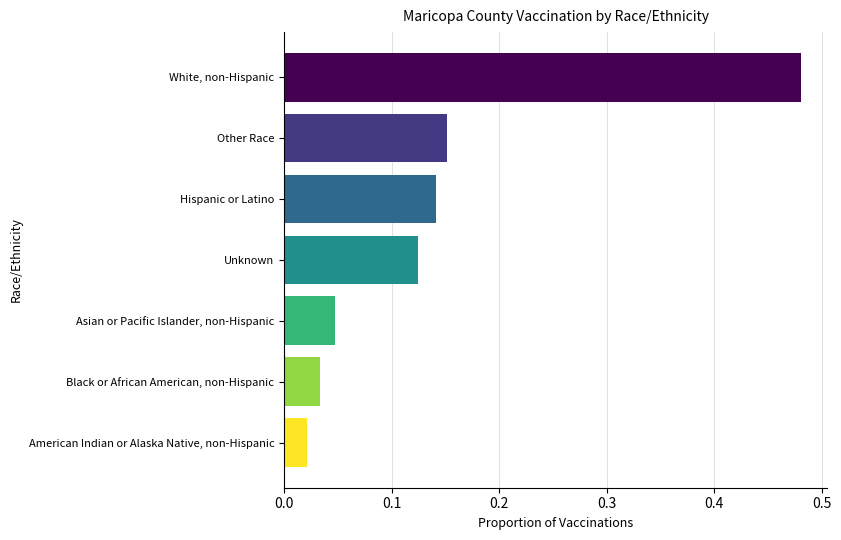

How many bars are there in total?

7